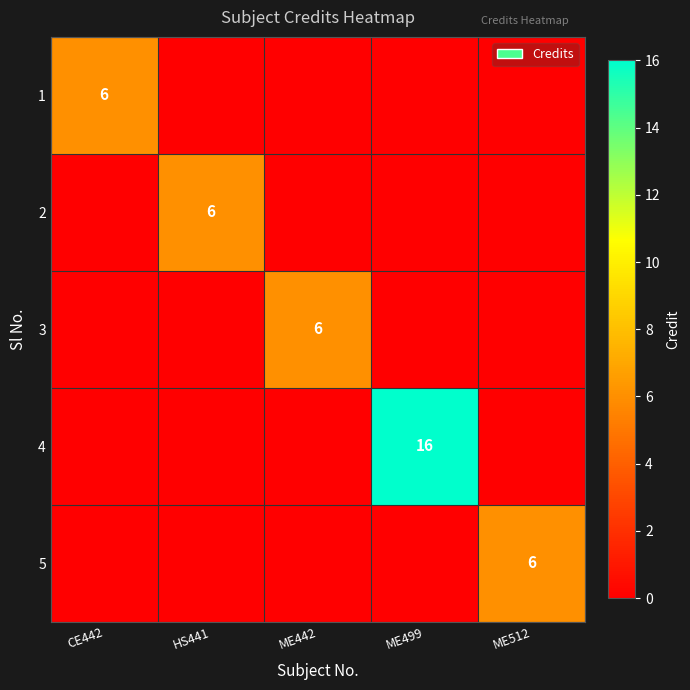

True or false: 4 has a value of 16 at ME499.

True